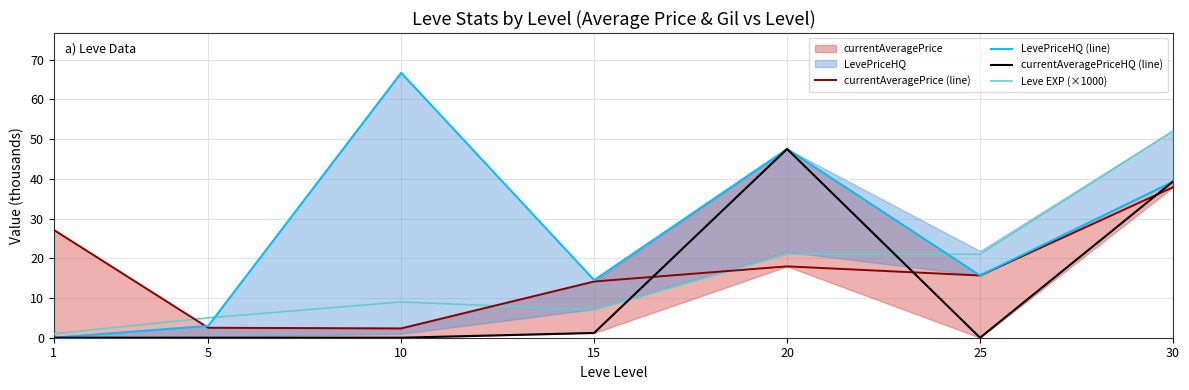

True or false: currentAveragePriceHQ (line) and LevePriceHQ (line) cross at least once.

False